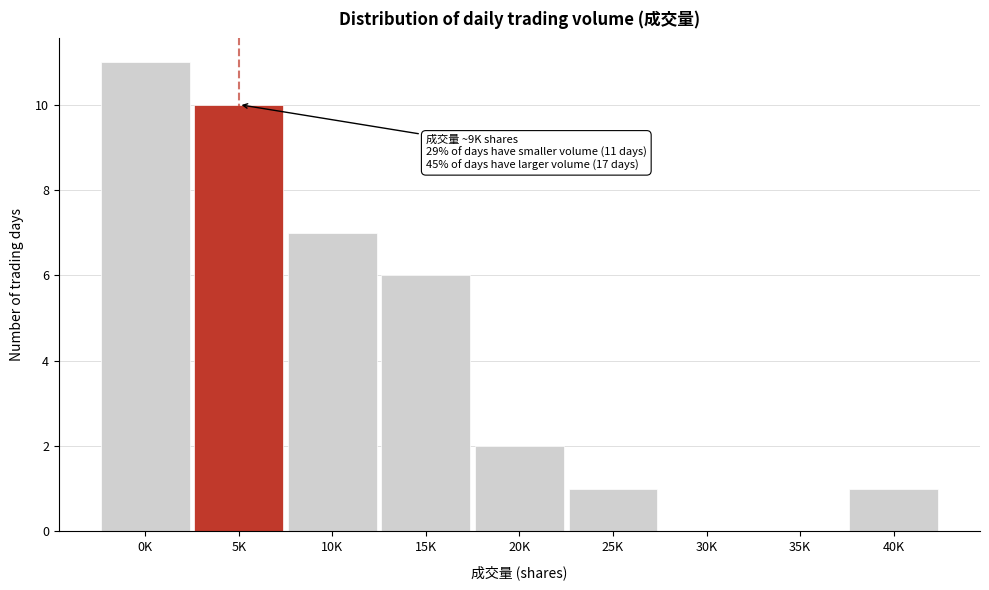

Reading left to right, list all the values displayed in this chart.

0K=11	5K=10	10K=7	15K=6	20K=2	25K=1	30K=0	35K=0	40K=1